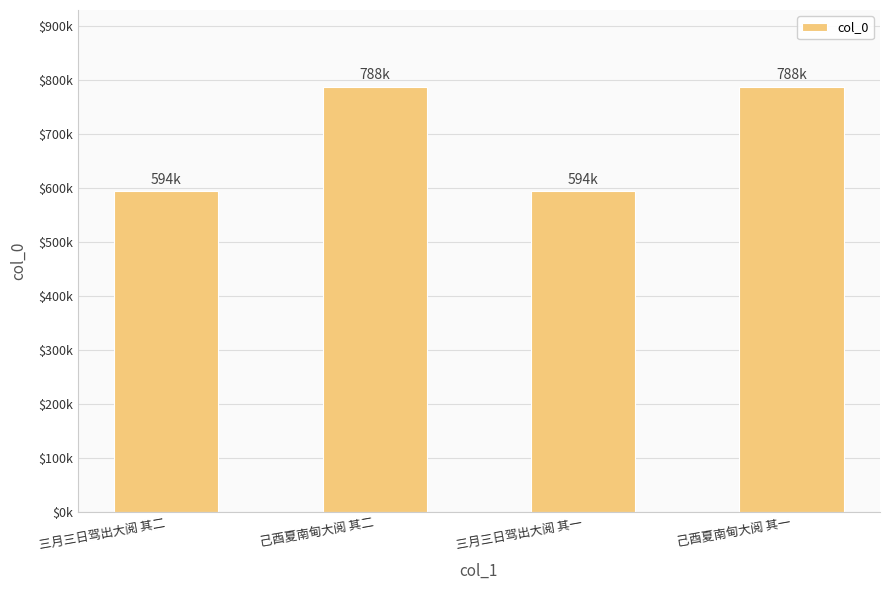

What is the ratio of the value at 三月三日驾出大阅 其二 to the value at 己酉夏南甸大阅 其二?

0.8